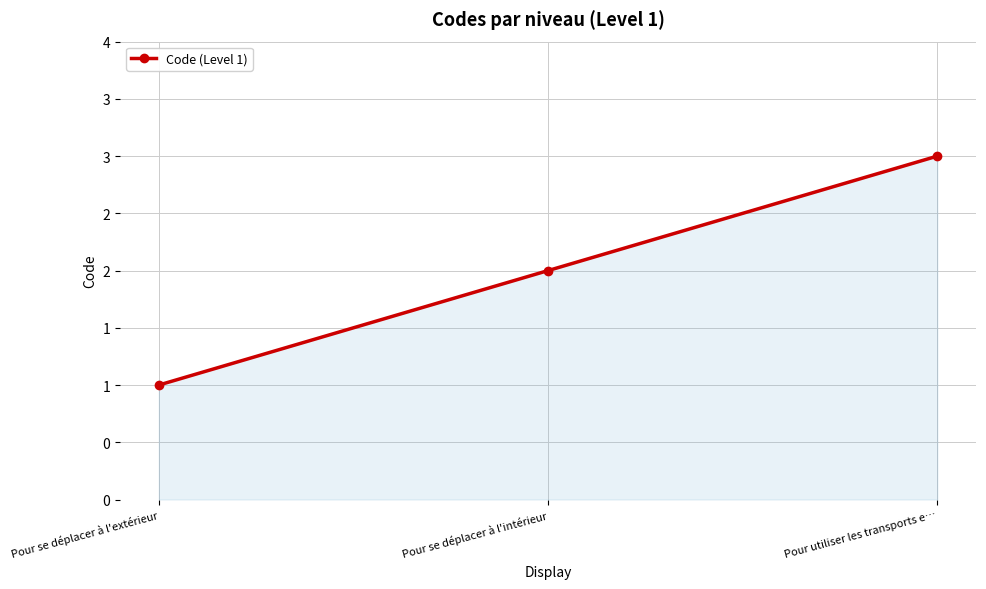

Rank the categories by value from highest to lowest.

Pour utiliser les transports e…, Pour se déplacer à l'intérieur, Pour se déplacer à l'extérieur